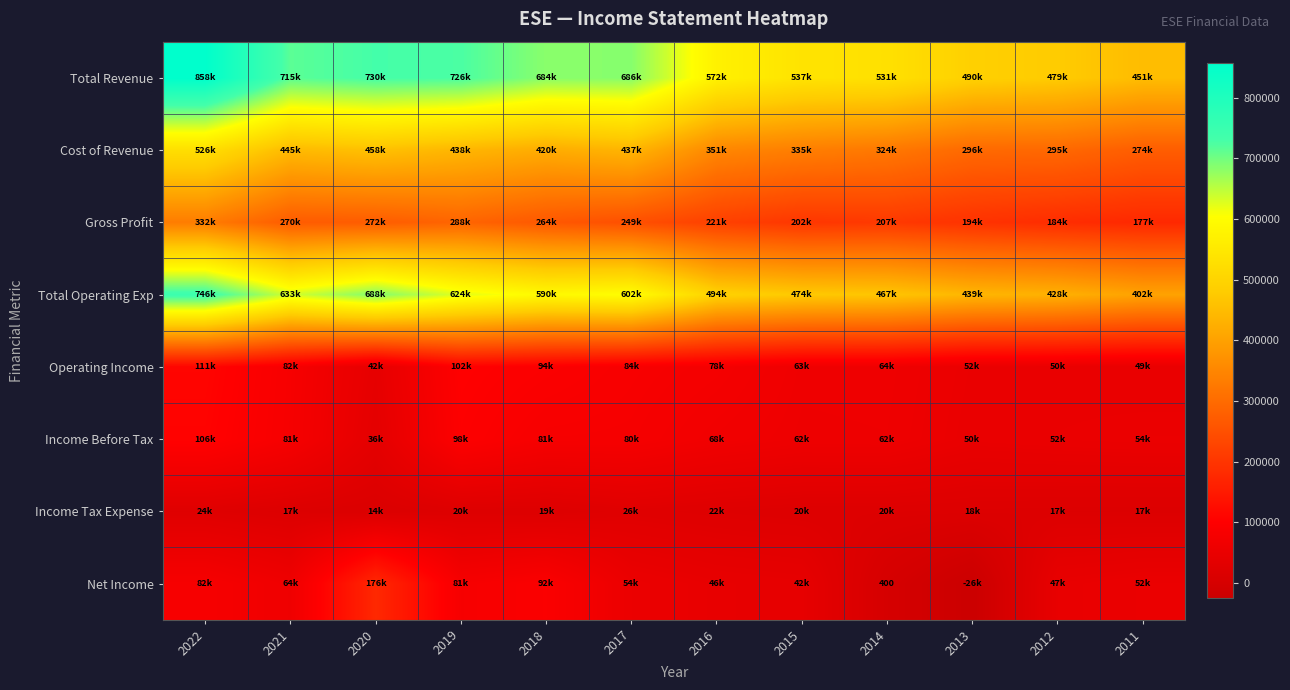

At how many categories does at least one series exceed 594825?

6